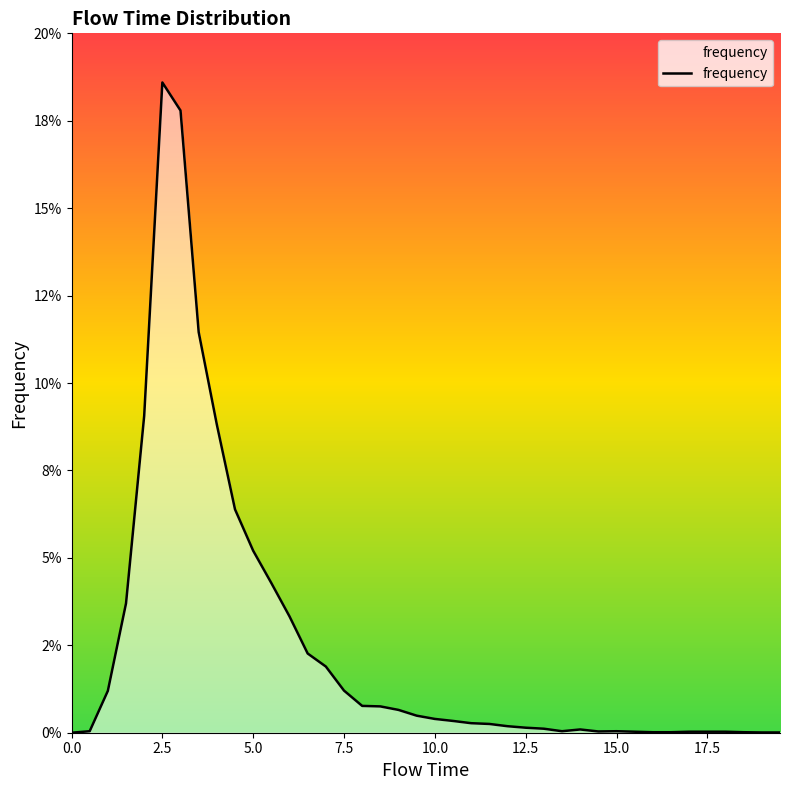

Does the chart display data point markers on the line(s)?

No